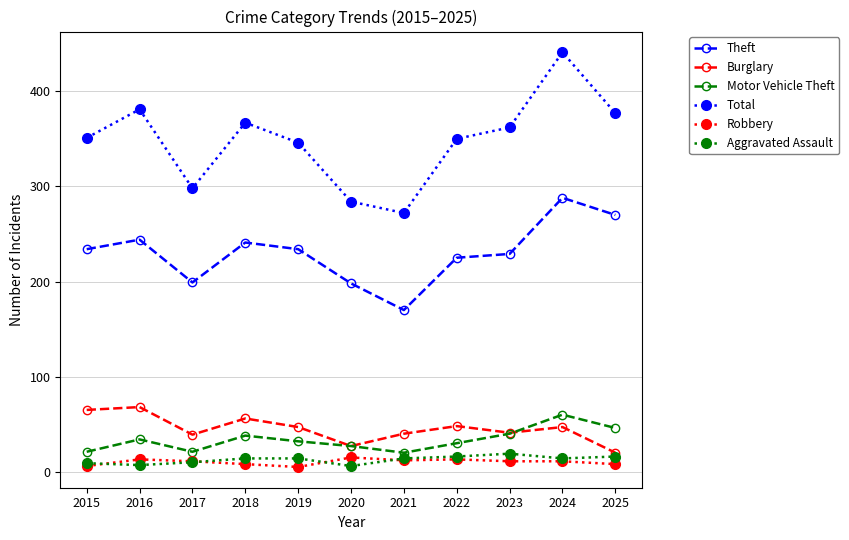

In Burglary, how many points are lower than both neighbors (excluding endpoints)?

3